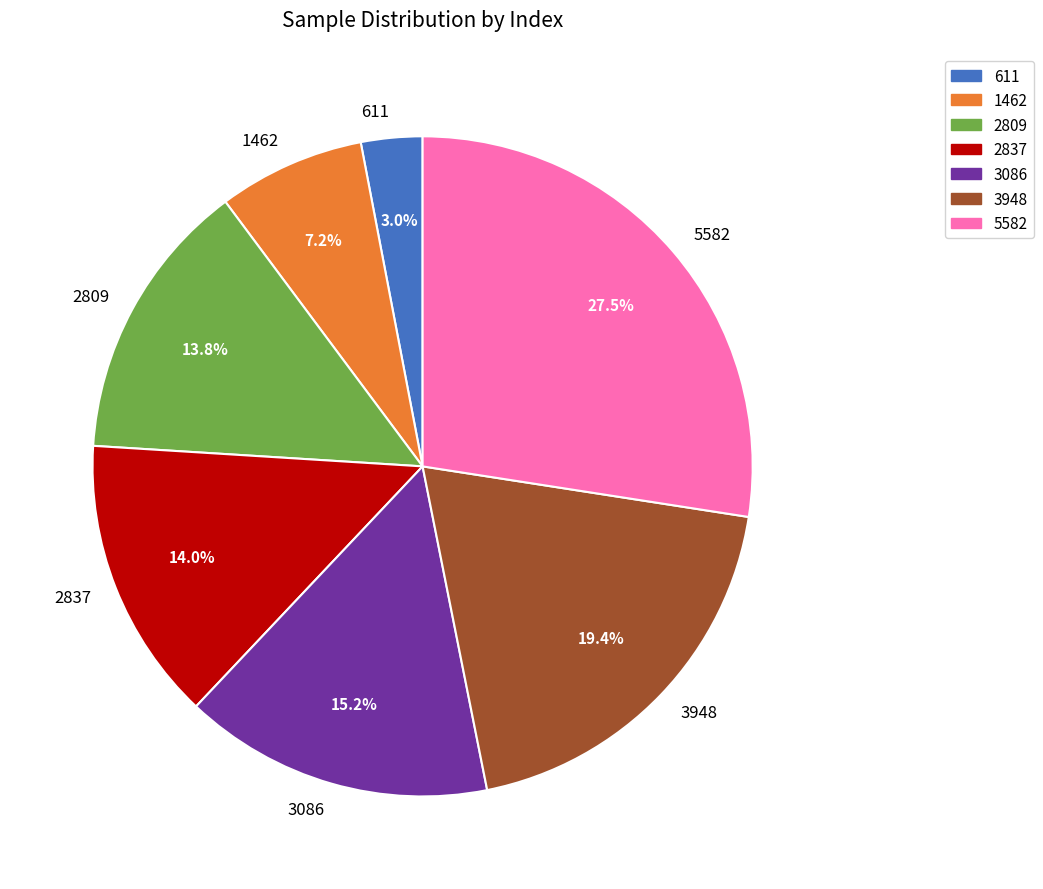

What percentage is NOT represented by 5582?

72.5%